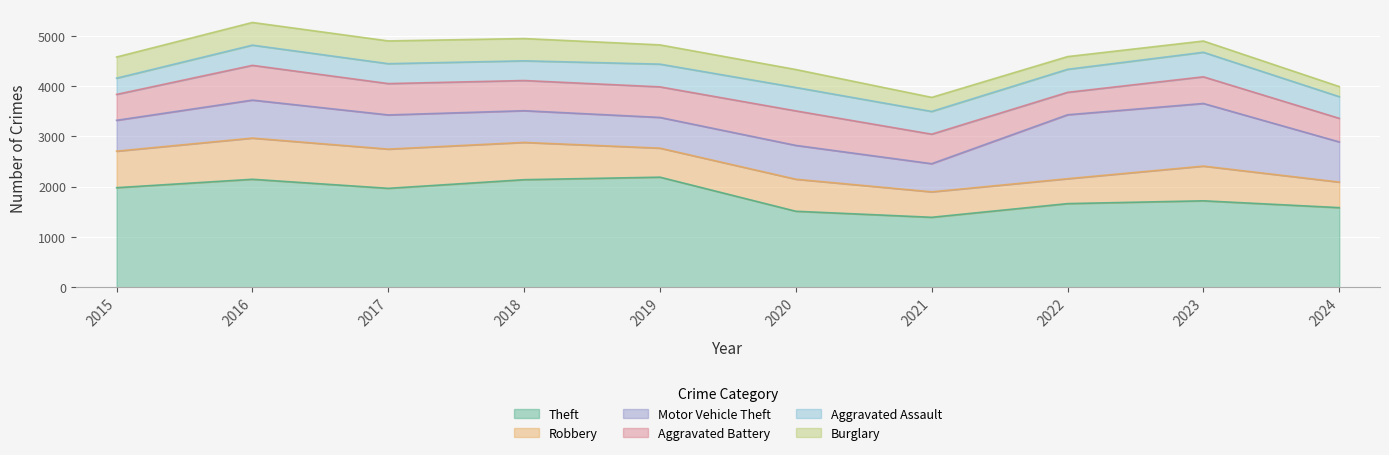

True or false: Motor Vehicle Theft has more than 1 interior local peaks.

True